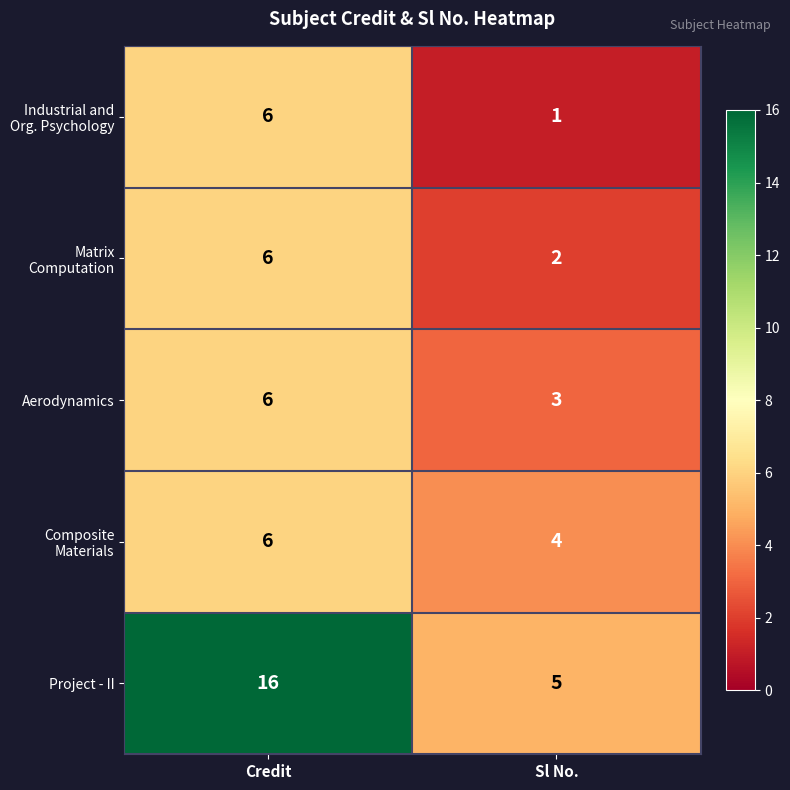

At which category is the sum across all series the highest?

Credit